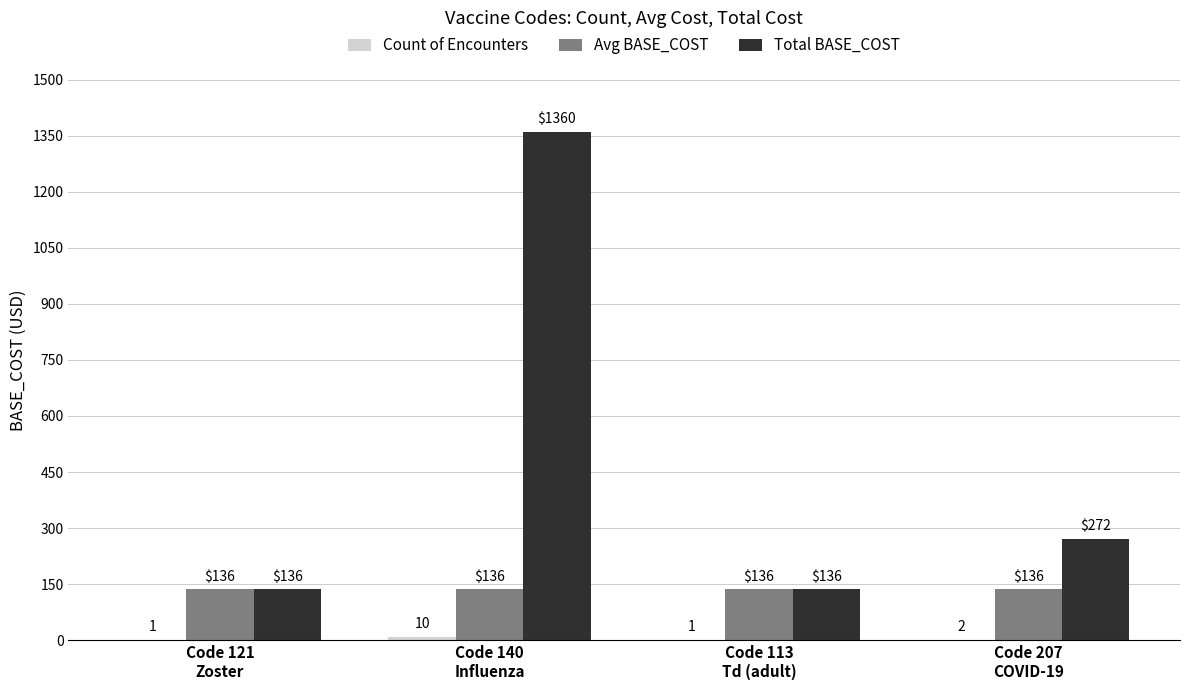

What is the greatest value displayed?

1360